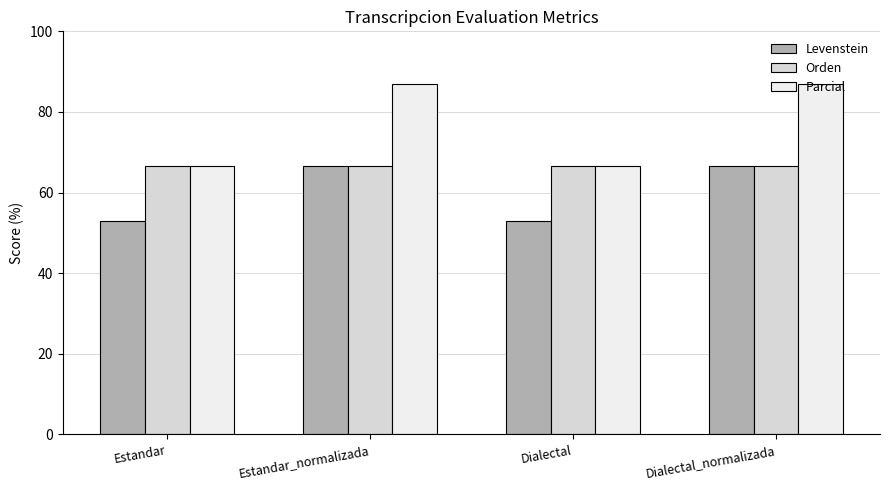

What is the label of the 1st bar from the left?

Estandar